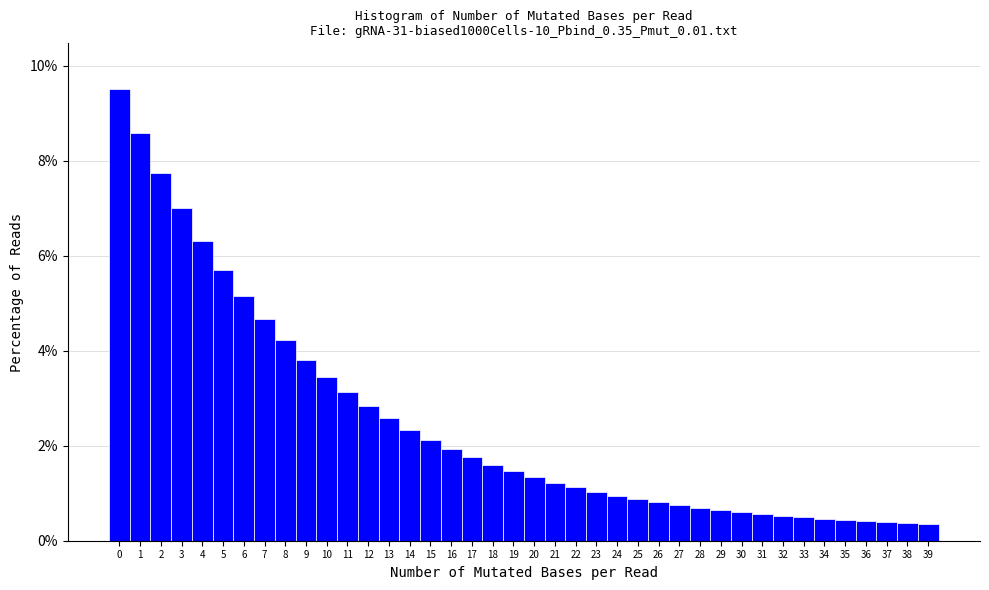

Which range on the x-axis has the tallest bar?

-0.5 to 0.5